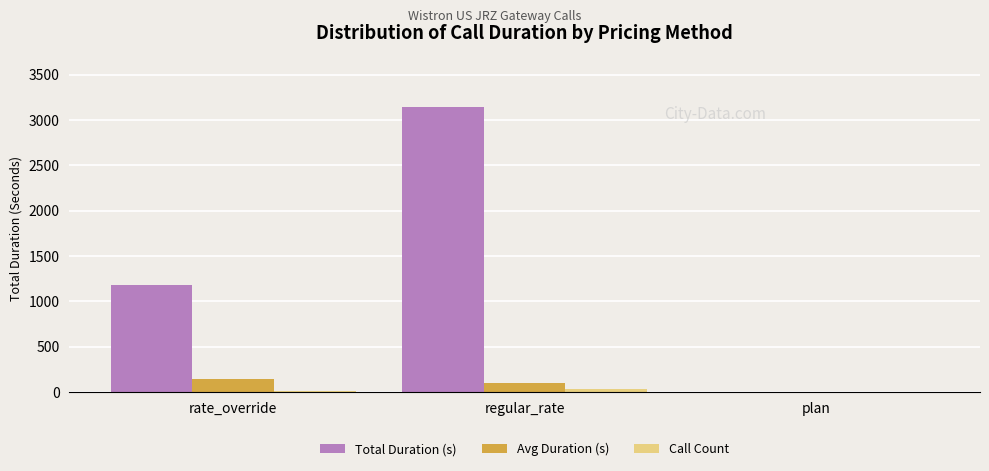

What is the sum of all Avg Duration (s) values?

252.3